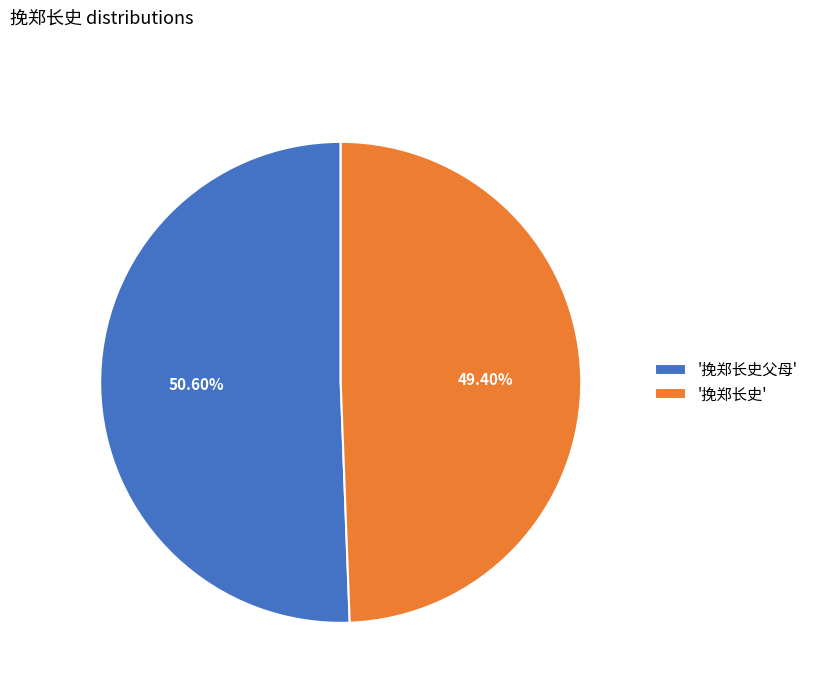

Which slice is the smallest?

'挽郑长史'